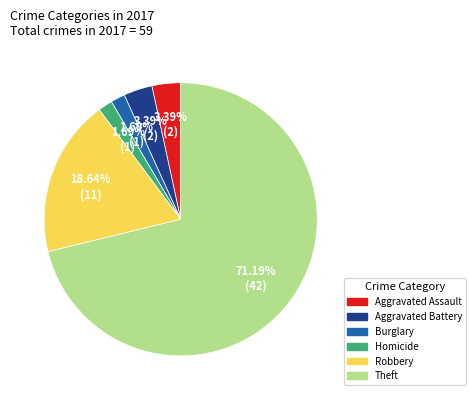

Is there a majority slice in this chart?

Yes